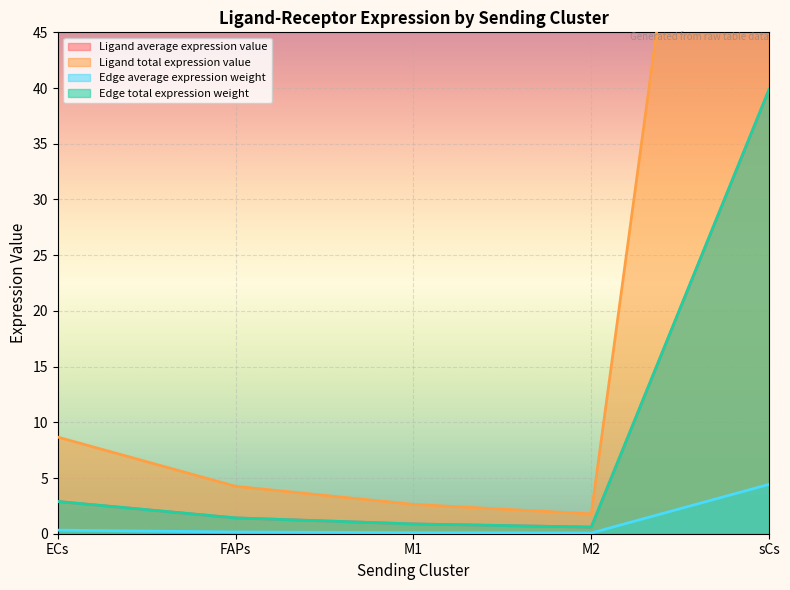

Read the Edge average expression weight value at sCs.

4.4